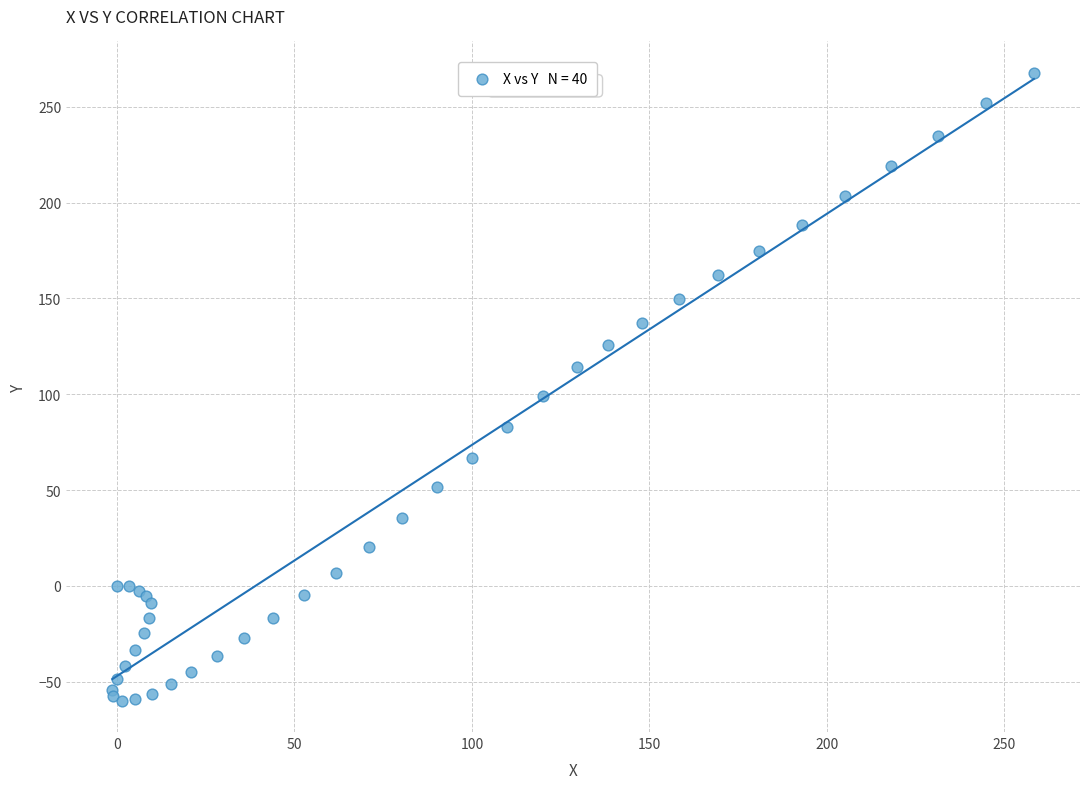

What Y value in the scatter plot is closest to 103?

98.9